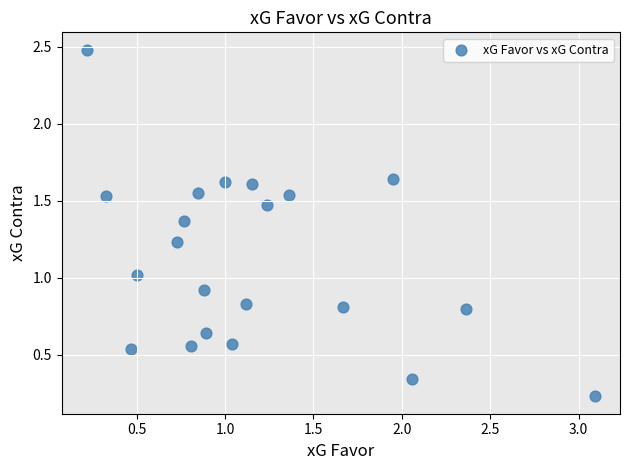

What is the range of X values (max minus min)?

2.9